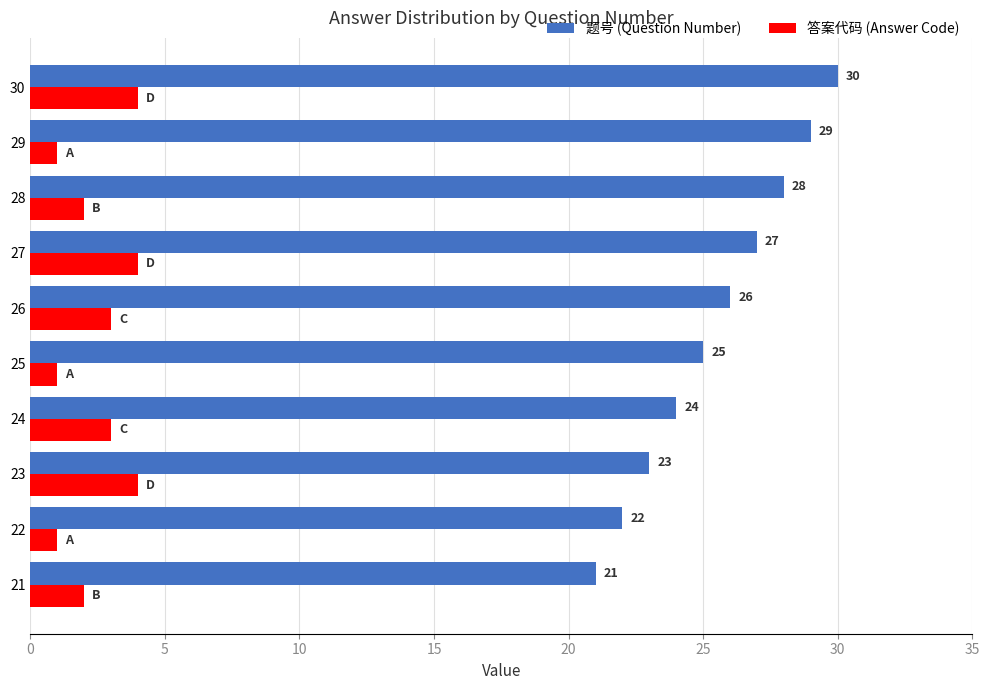

How many 答案代码 (Answer Code) values are between 1 and 4?

10